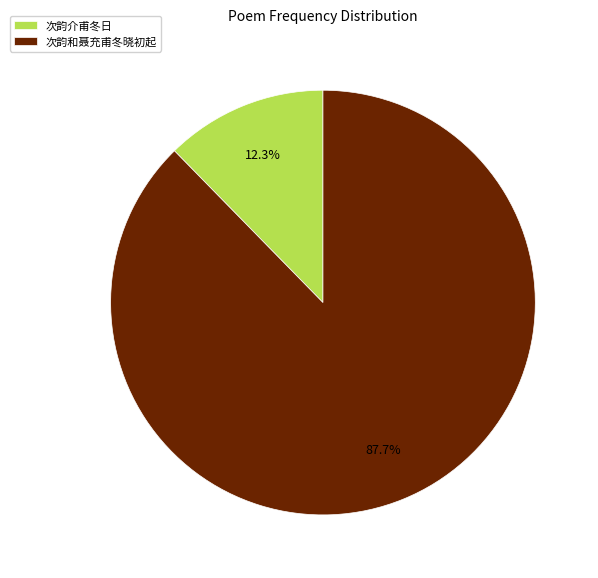

What is the total percentage of 次韵和聂充甫冬晓初起 and 次韵介甫冬日?

100.0%